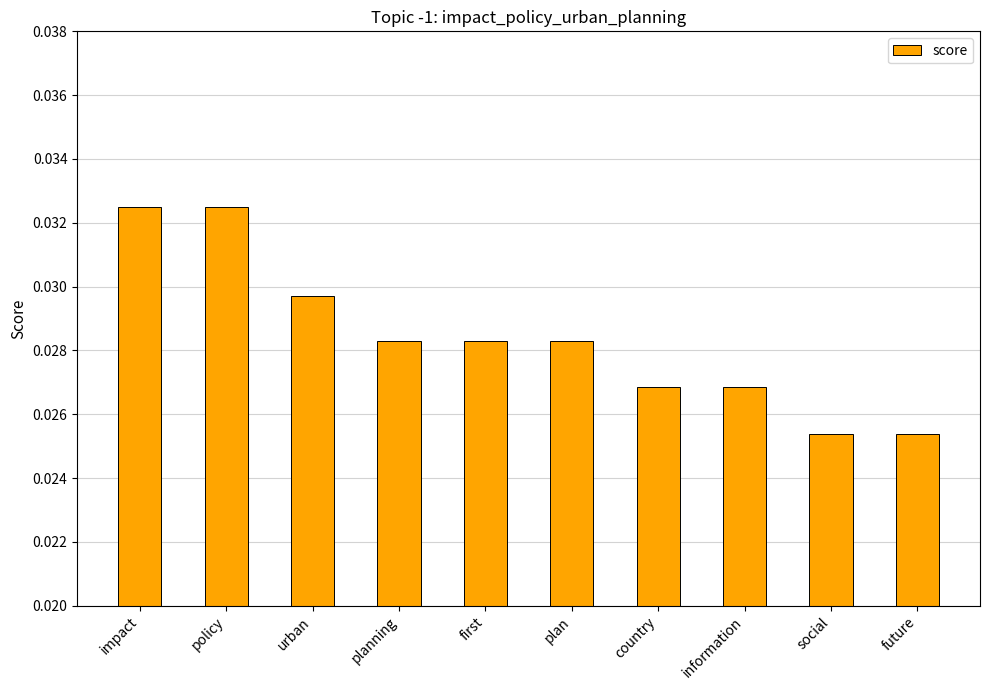

What is the label of the 4th bar from the left?

planning